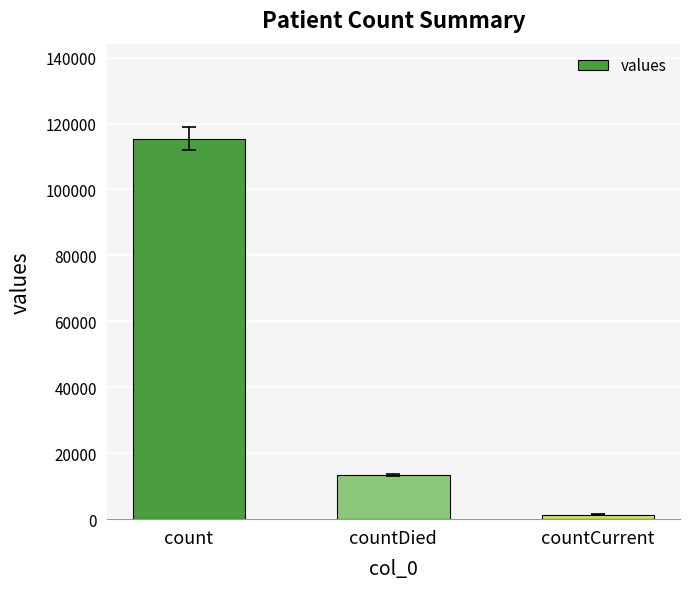

List the labels in order of value, largest first.

count, countDied, countCurrent